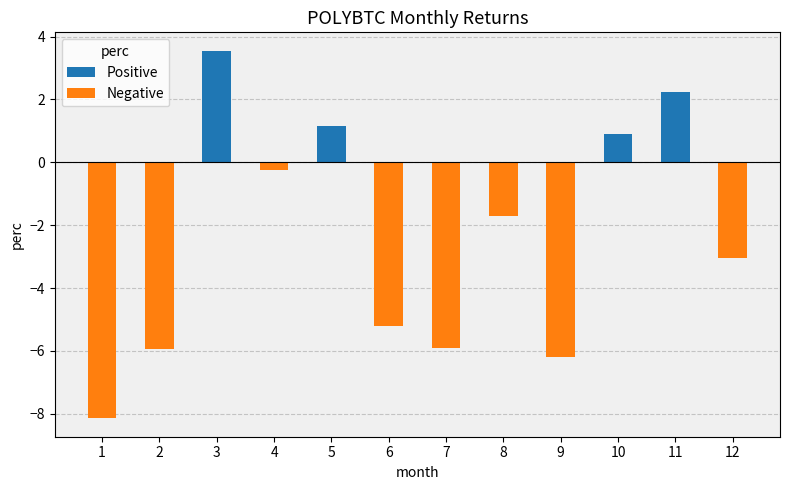

What is the approximate value at 4?

-0.2